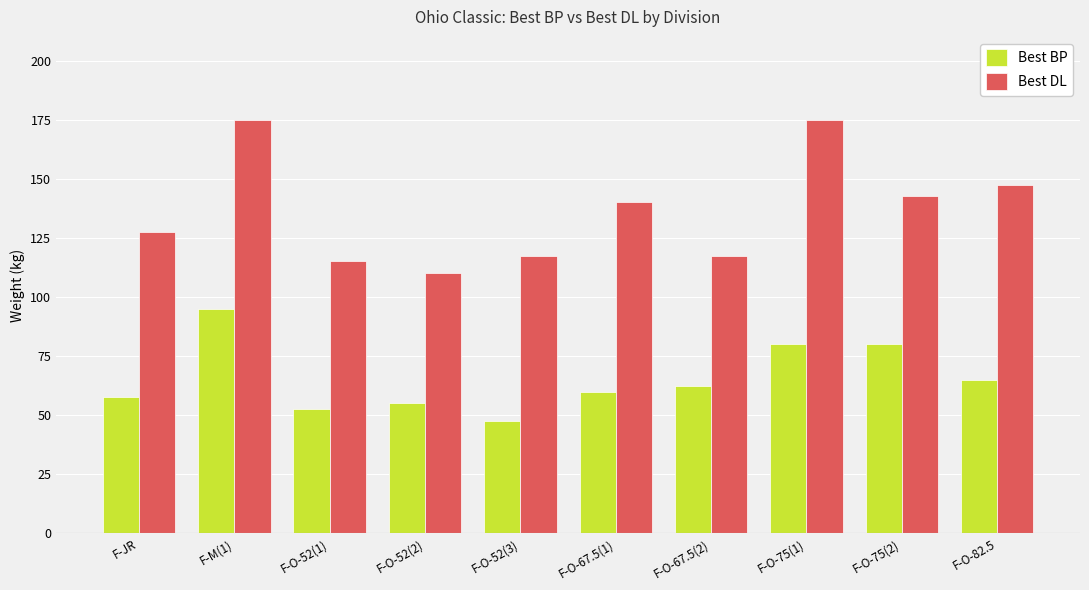

What is the maximum value shown in the chart?

175.0